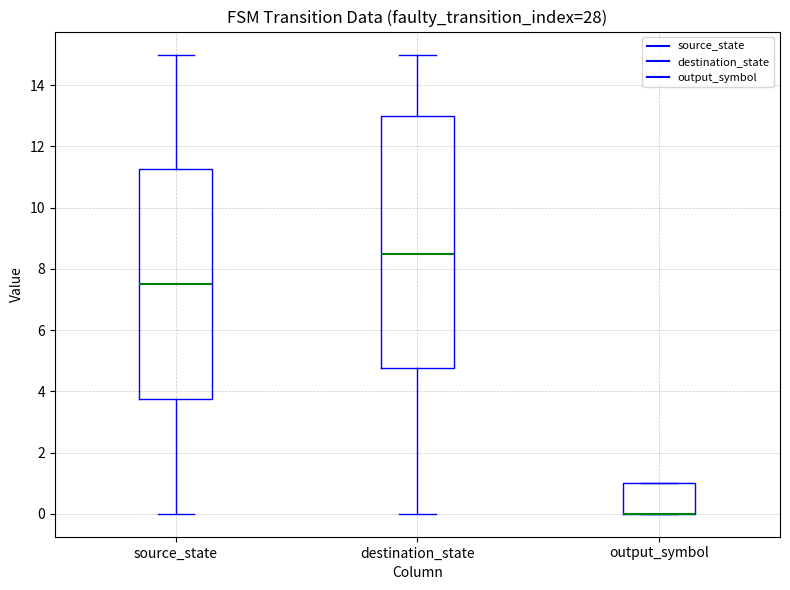

Which box is the tallest, from its lower edge to its upper edge?

destination_state